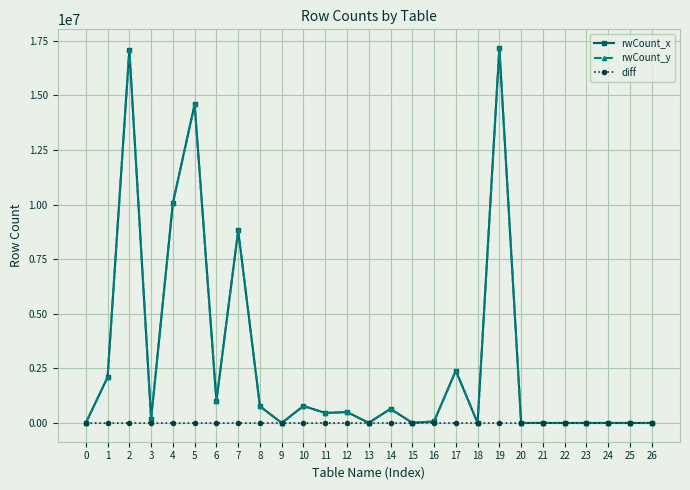

How many lines are shown in the chart?

3